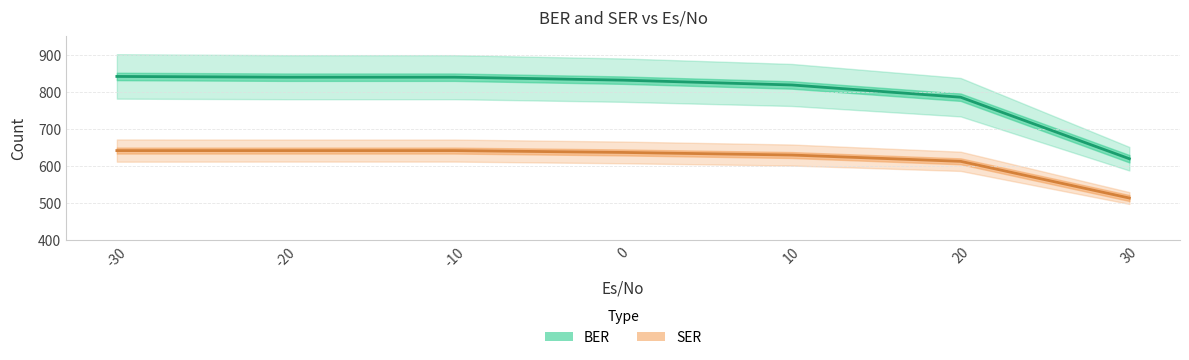

What is the spread (max minus min) of values at 20?

173